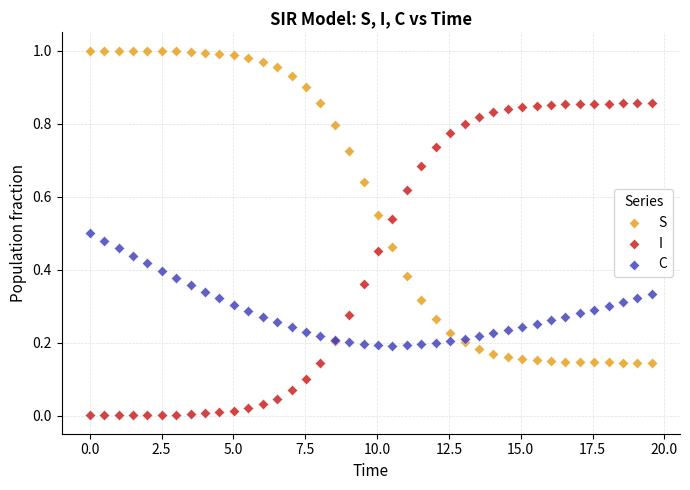

What are all the series names shown in the legend?

S, I, C